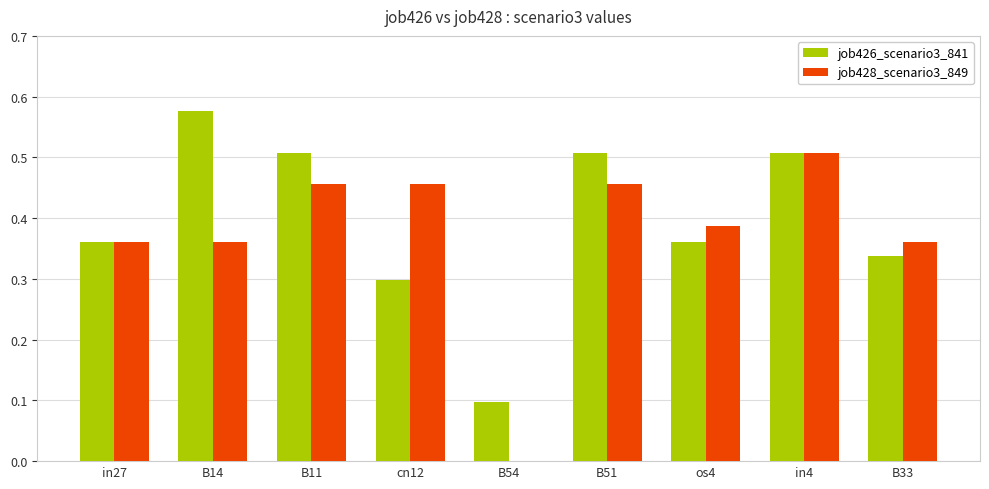

Where is job428_scenario3_849 nearest to the value 0?

B54